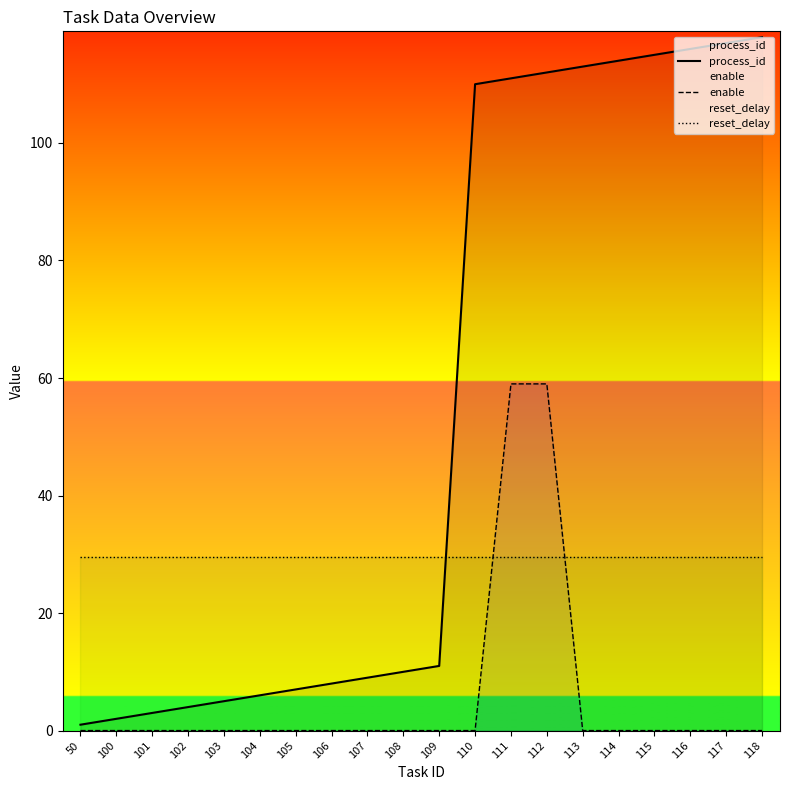

Which series has the largest total across all categories?

process_id